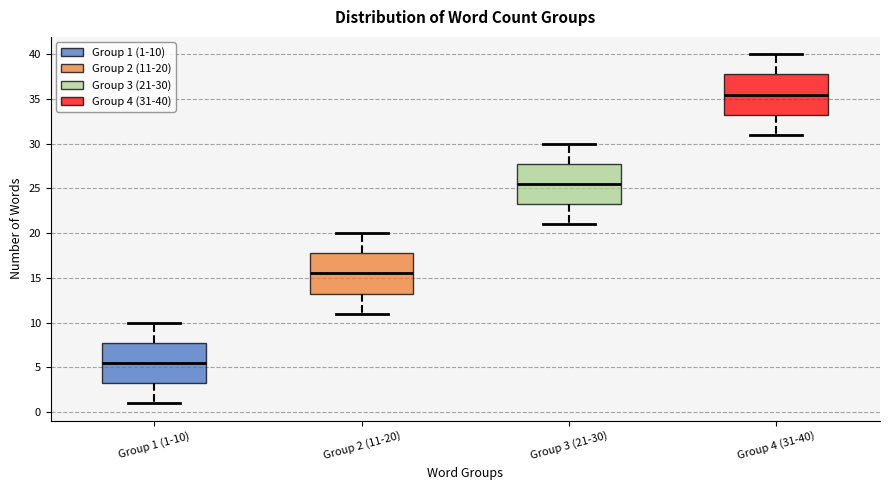

Where does the upper whisker of the box for Group 1 (1-10) end on the y-axis? The values are not printed on the chart, so give them approximately, as read against the axis.

10.0